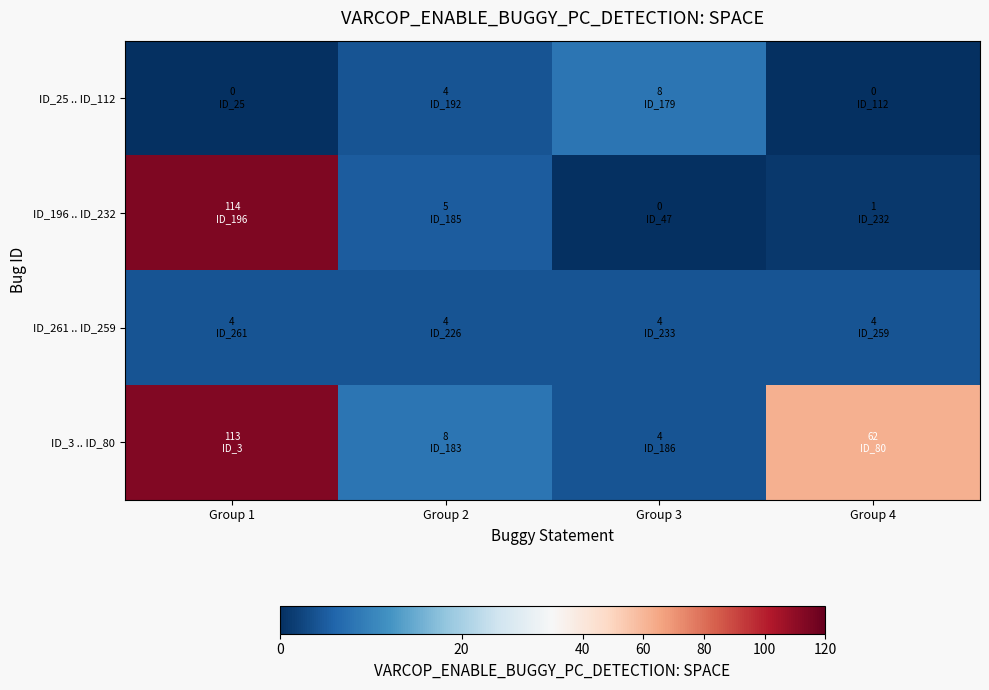

Which series changed the most between Group 1 and Group 3?

ID_196 .. ID_232